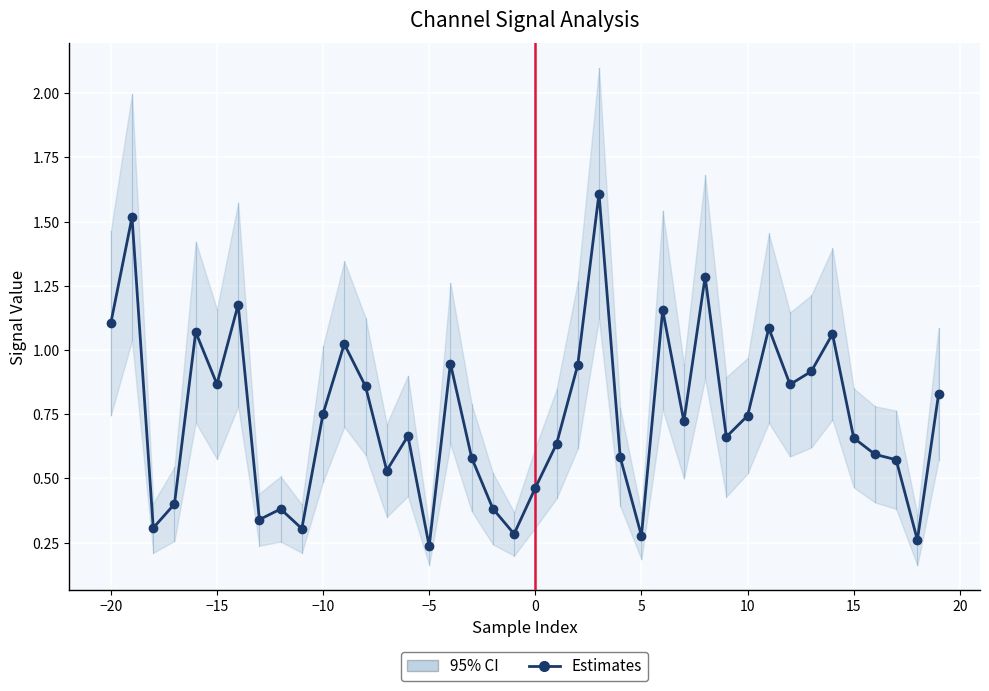

What is the sum of all values?

29.7